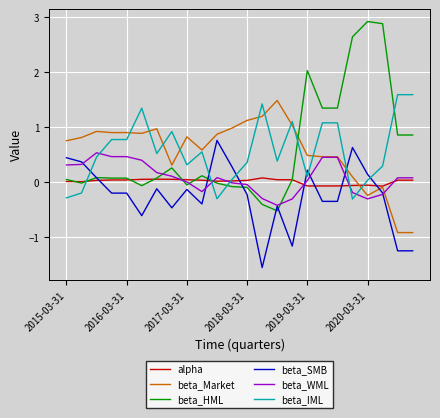

Which series ends up on top after the final intersection of beta_WML and beta_IML?

beta_IML